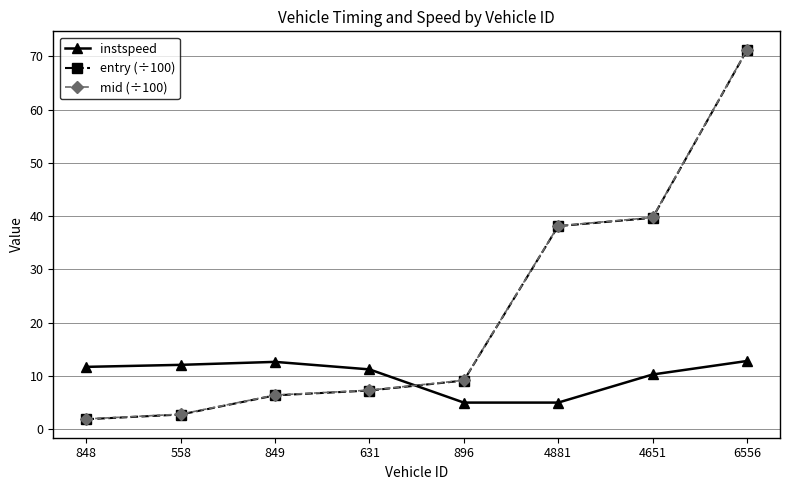

How many lines are shown in the chart?

3